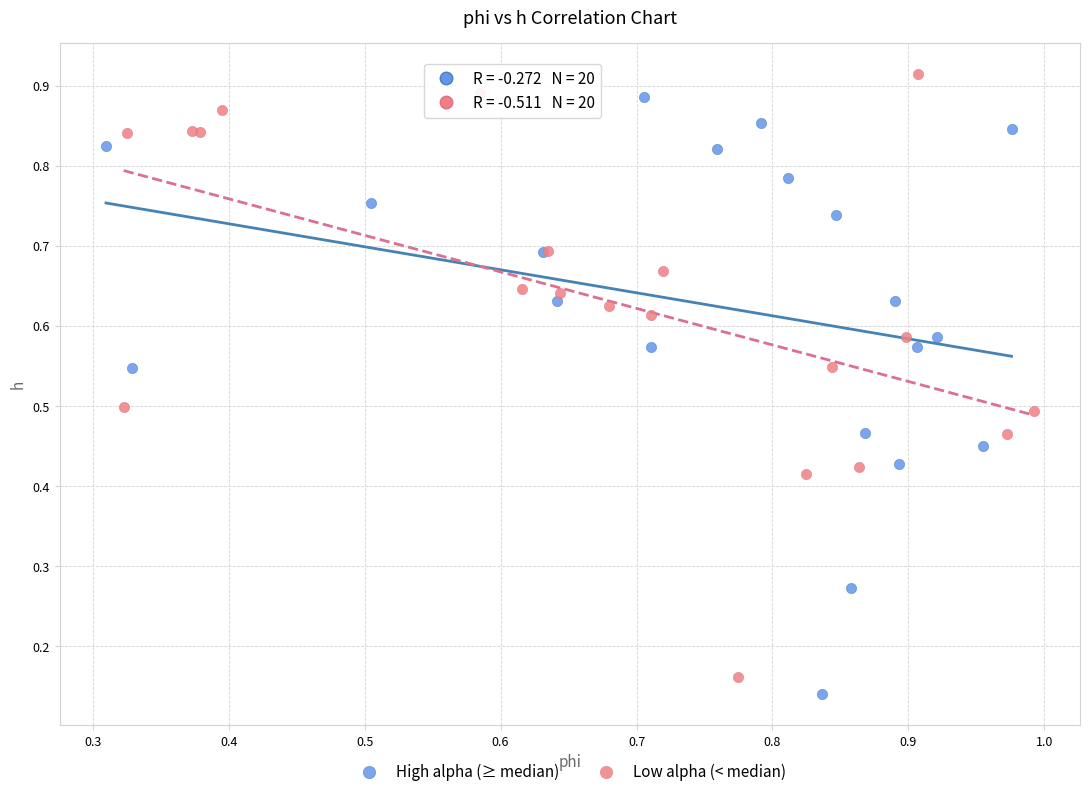

Which series contains the highest Y value?

Low alpha (< median)